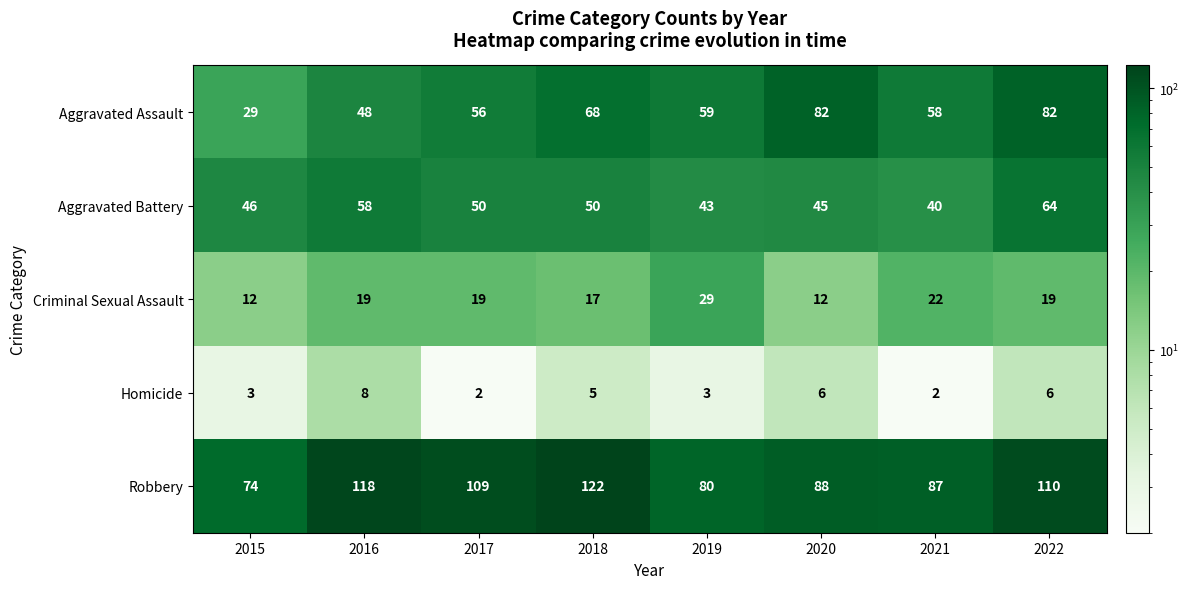

What is the average value of the Criminal Sexual Assault series?

19